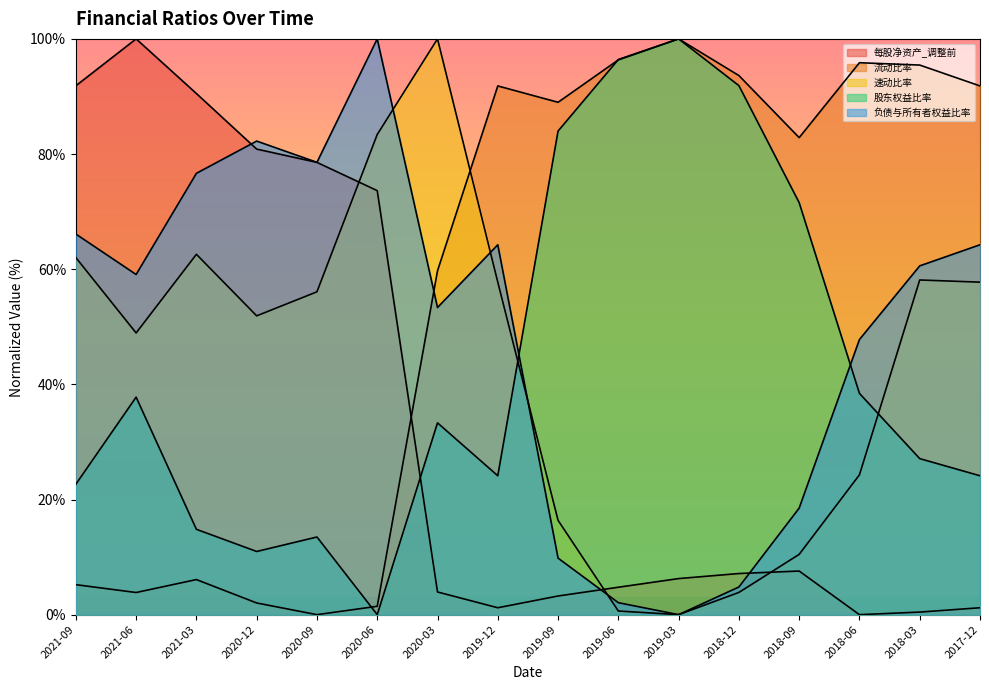

Between which two adjacent categories do 每股净资产_调整前 and 负债与所有者权益比率 first intersect?

2021-03 and 2020-12